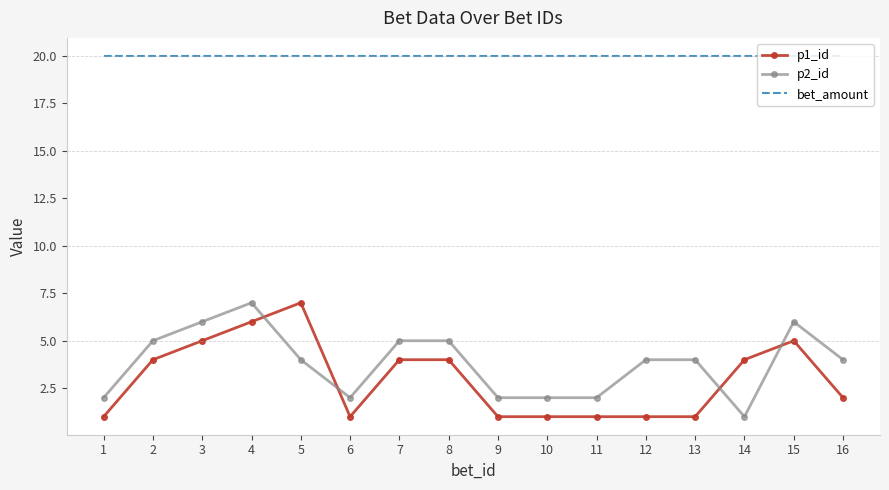

At which category is the sum across all series the highest?

4